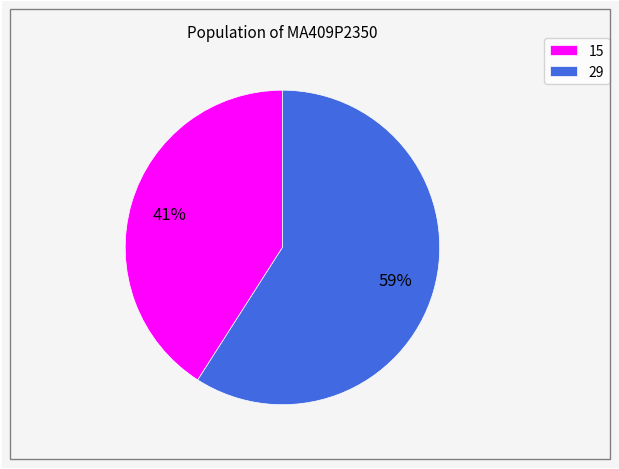

To the nearest percent, what is the combined percentage of 29 and 15?

100%